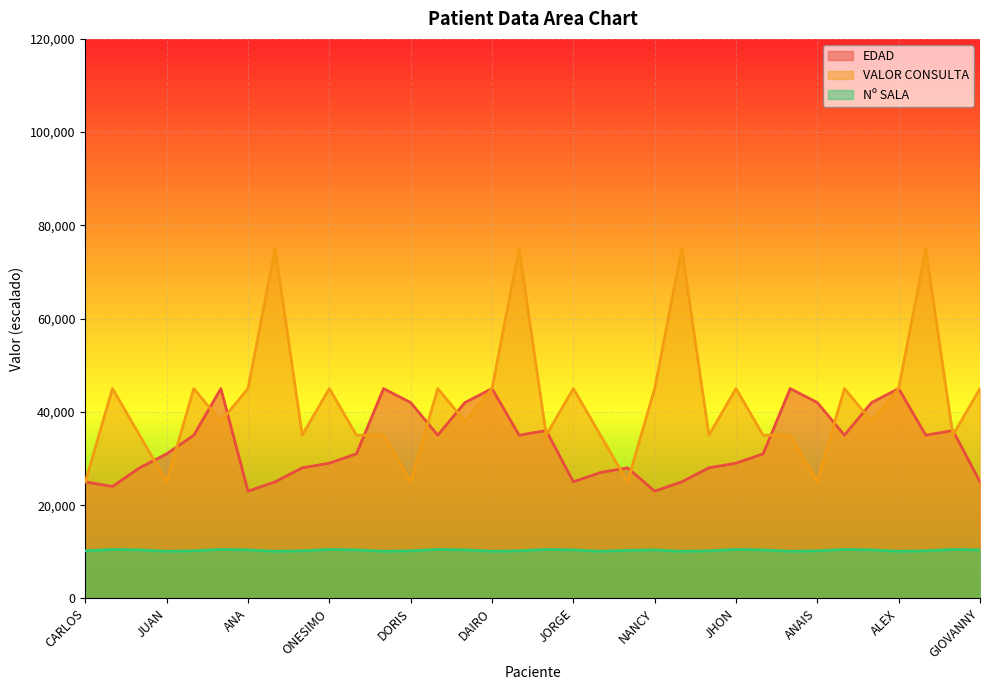

What is the value of the Nº SALA point at the 22nd from the left?

10400